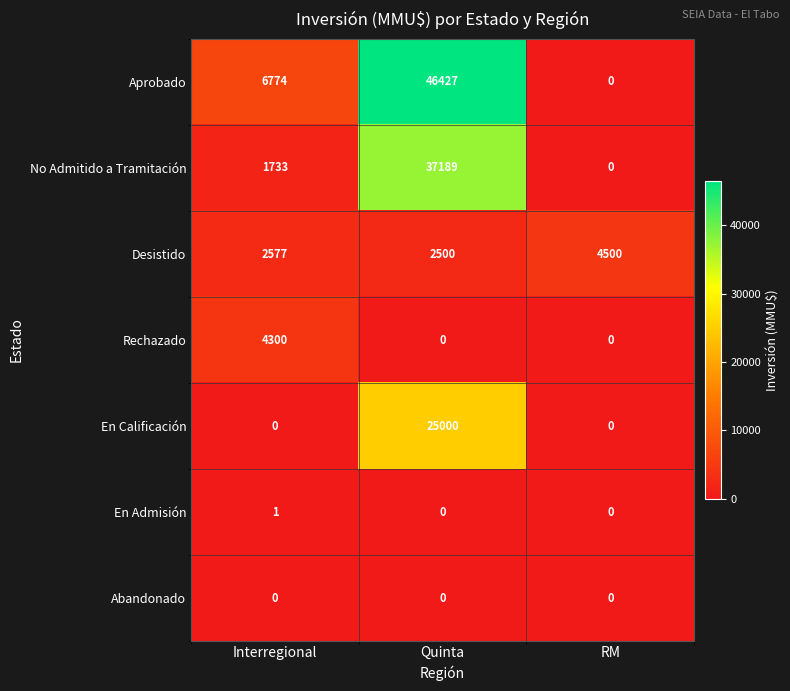

Reading right to left, extract all data points from this chart.

Aprobado: RM=0	Quinta=46427	Interregional=6774
No Admitido a Tramitación: RM=0	Quinta=37189	Interregional=1733
Desistido: RM=4500	Quinta=2500	Interregional=2577
Rechazado: RM=0	Quinta=0	Interregional=4300
En Calificación: RM=0	Quinta=25000	Interregional=0
En Admisión: RM=0	Quinta=0	Interregional=1
Abandonado: RM=0	Quinta=0	Interregional=0